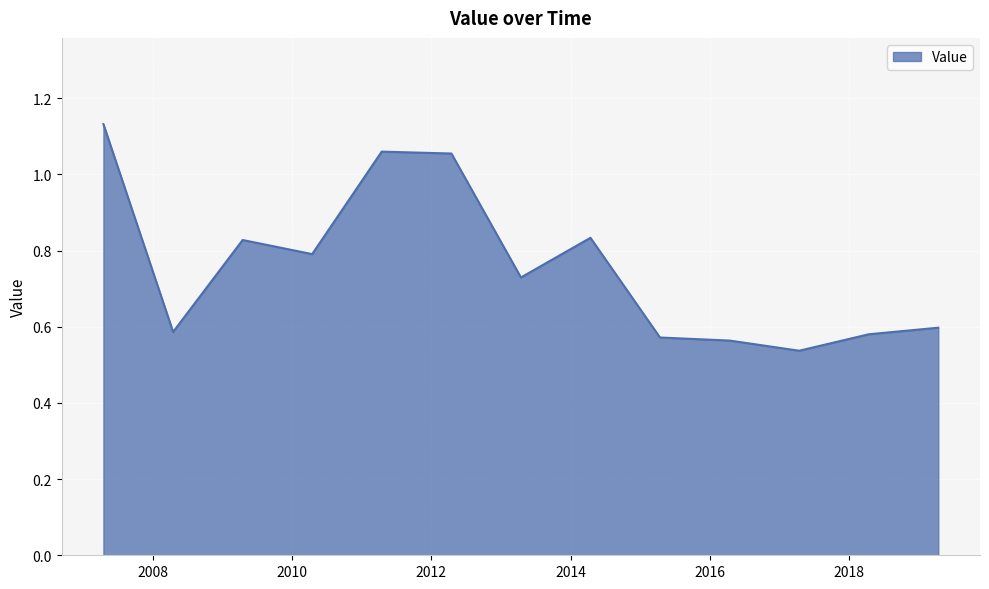

What is the greatest value displayed?

1.1